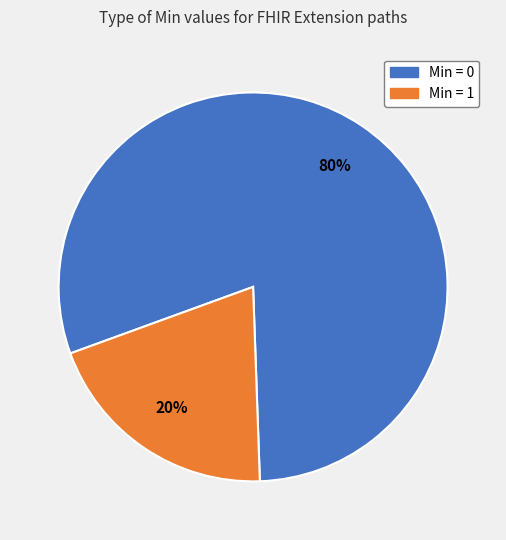

Is there any slice that represents more than half of the pie?

Yes